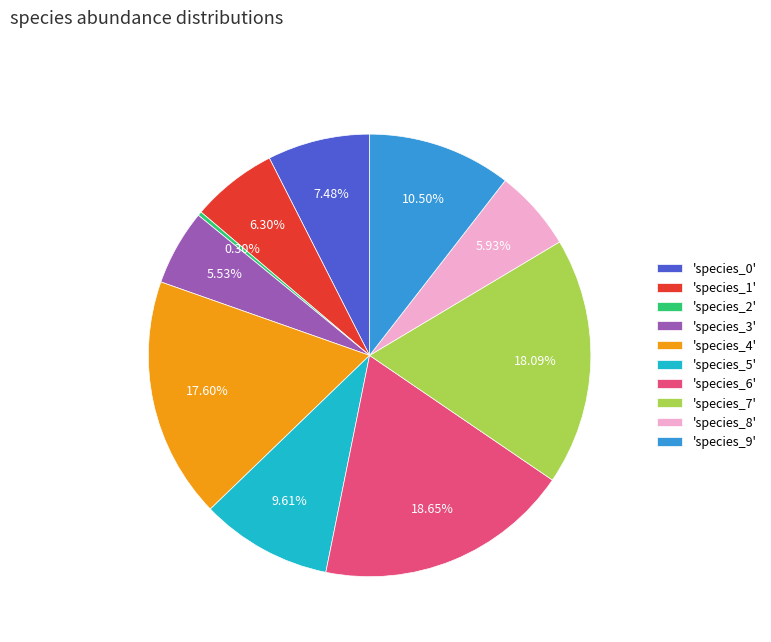

Is there a majority slice in this chart?

No